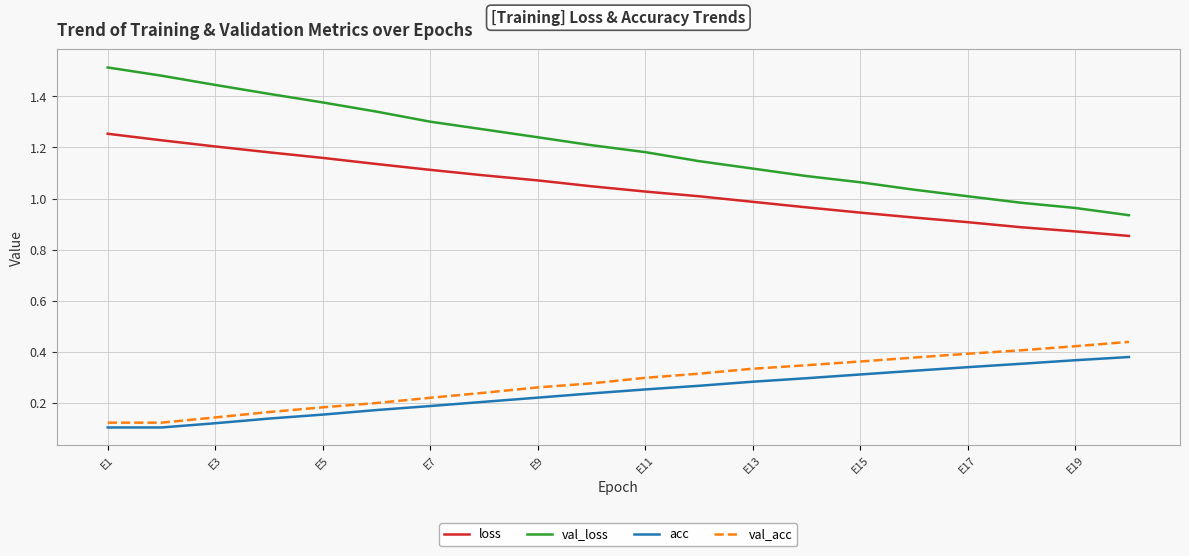

Which series has the largest total across all categories?

val_loss